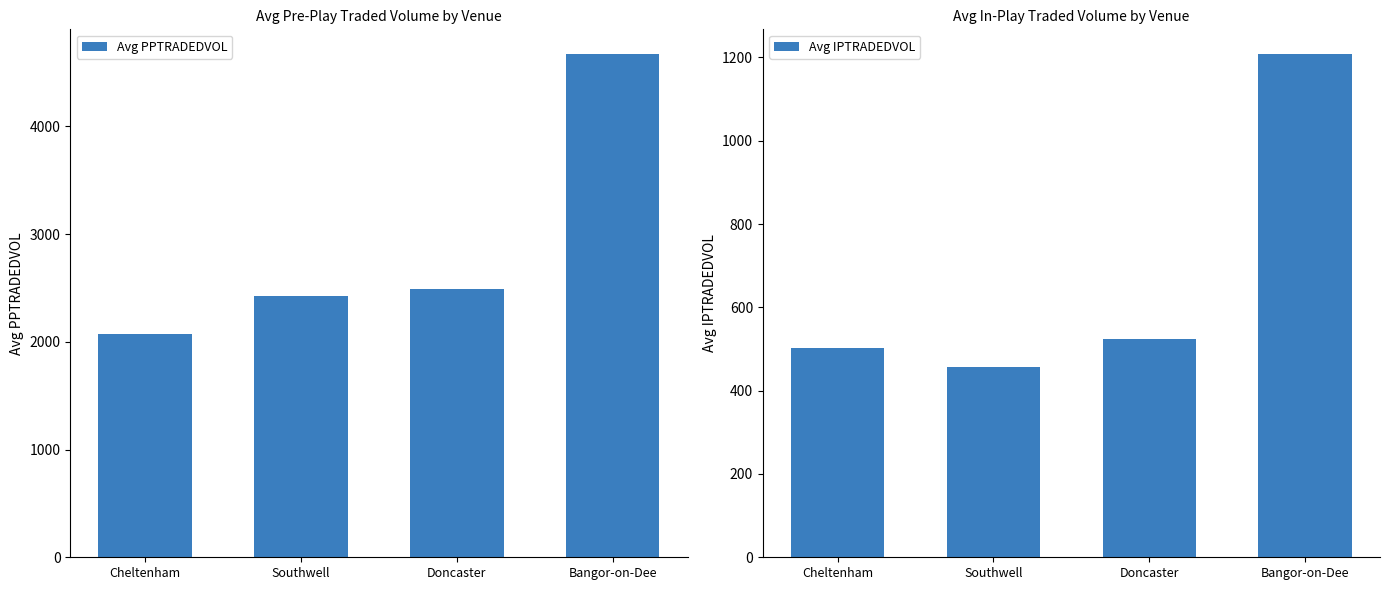

Reading right to left, extract all data points from this chart.

Avg PPTRADEDVOL: 4666.4	2491.2	2427.6	2068.0
Avg IPTRADEDVOL: 1207.2	523.9	456.5	503.5